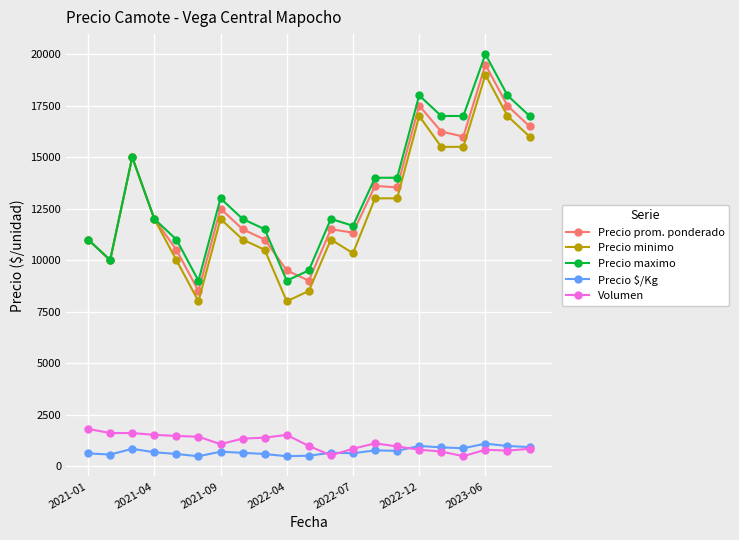

What is the highest value of the Volumen series?

1800